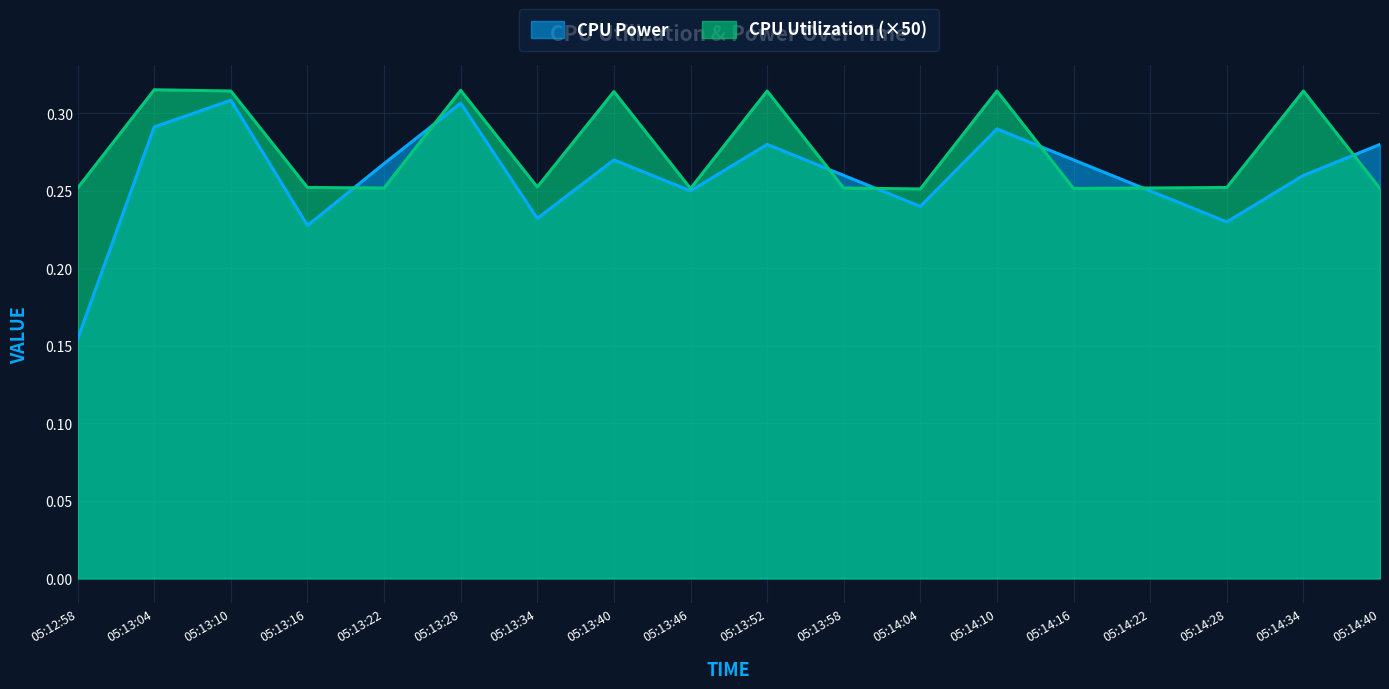

What are all the series names shown in the legend?

CPU Power, CPU Utilization (×50)